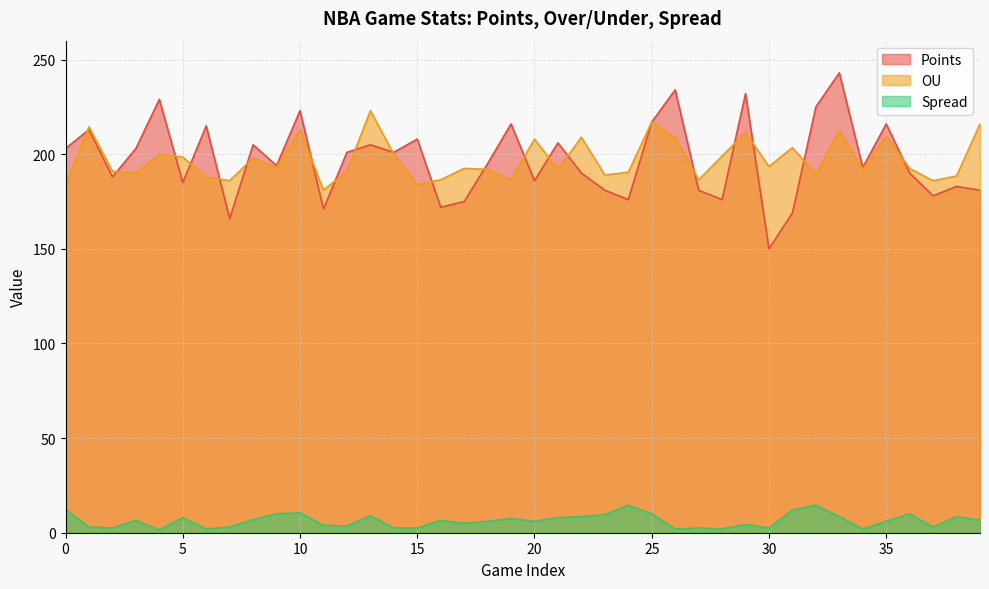

Between 10 and 15, which is larger?

10